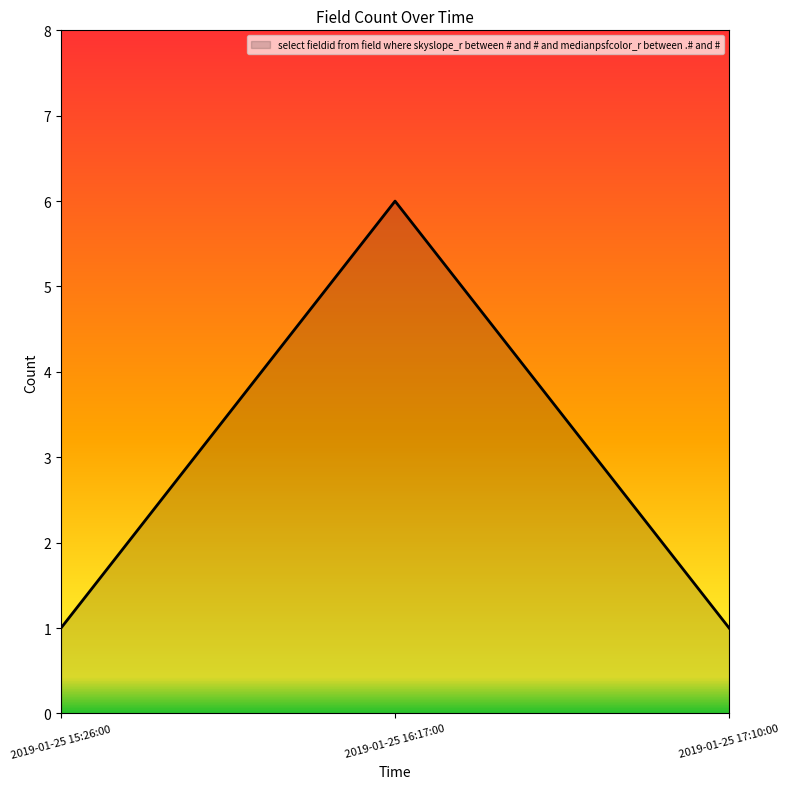

The value at 2019-01-25 17:10:00 is 1. True or false?

True